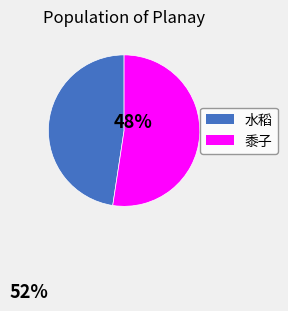

Does any single category account for the majority?

Yes